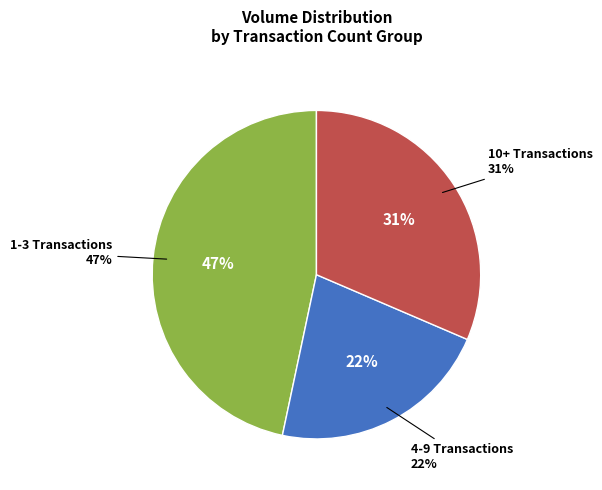

Is the sum of 3 and 35 greater than half?

No